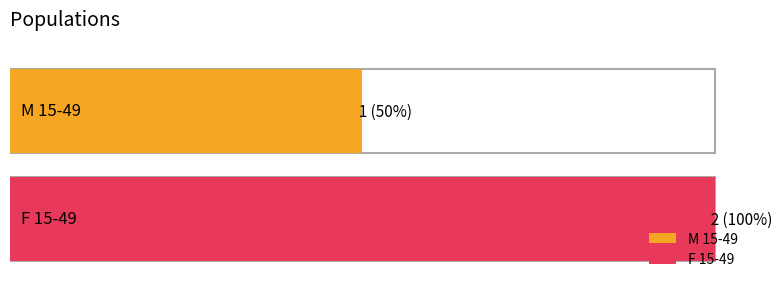

What is the label of the 2nd bar from the right?

M 15-49